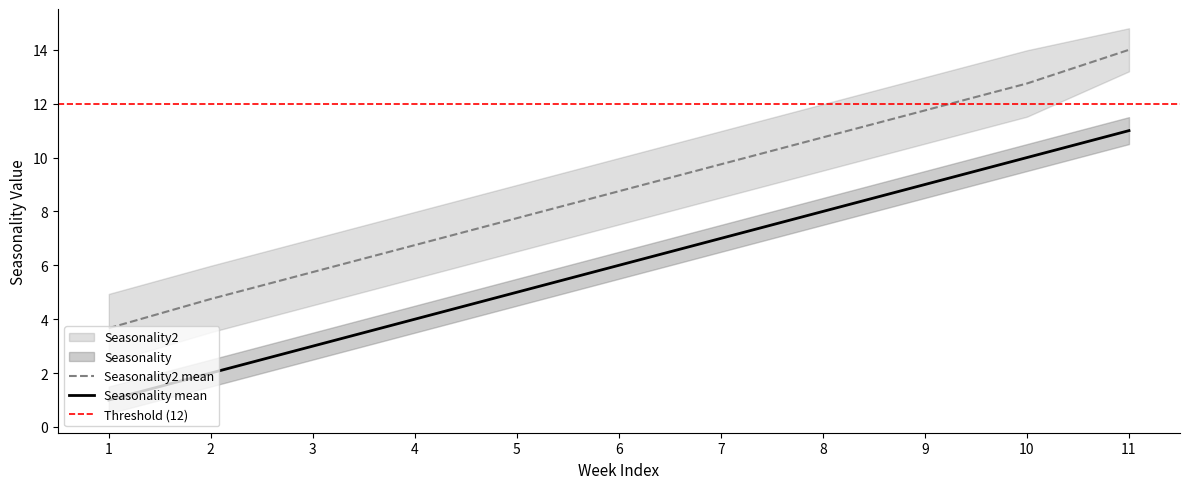

True or false: Seasonality mean and Seasonality2 mean cross at least once.

False